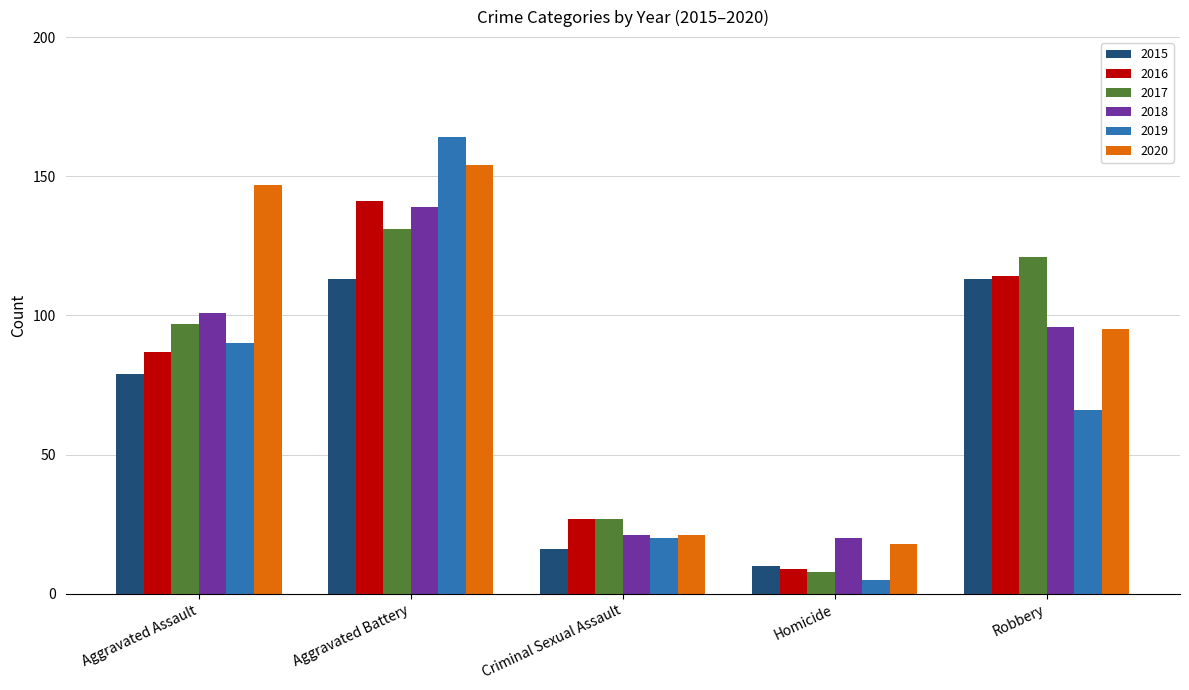

Which series has the widest spread of values?

2019